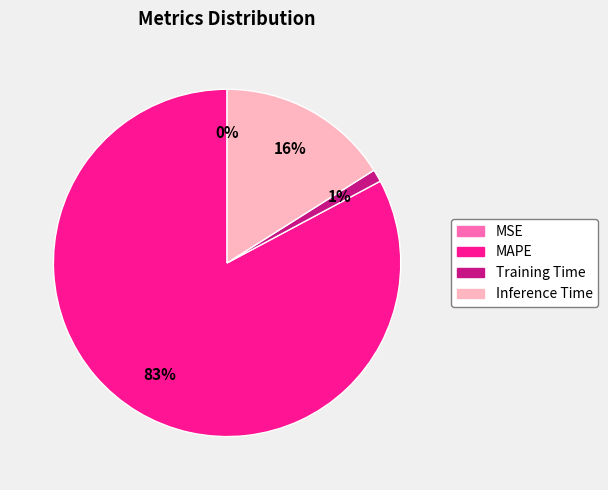

Which category has the biggest portion of the pie?

MAPE